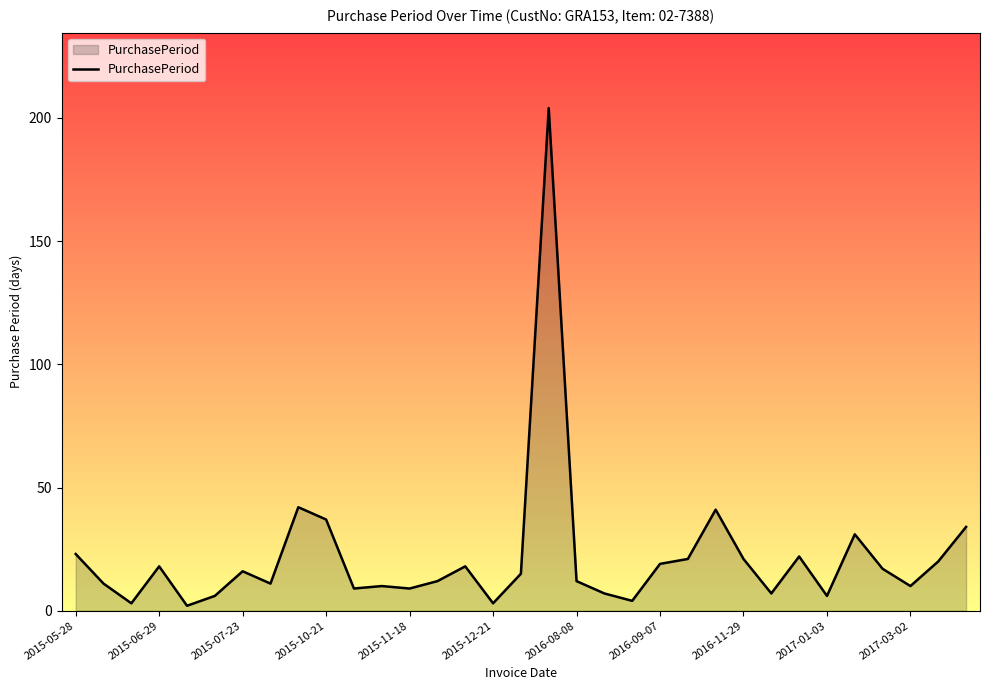

What is the difference between the maximum and minimum values?

202